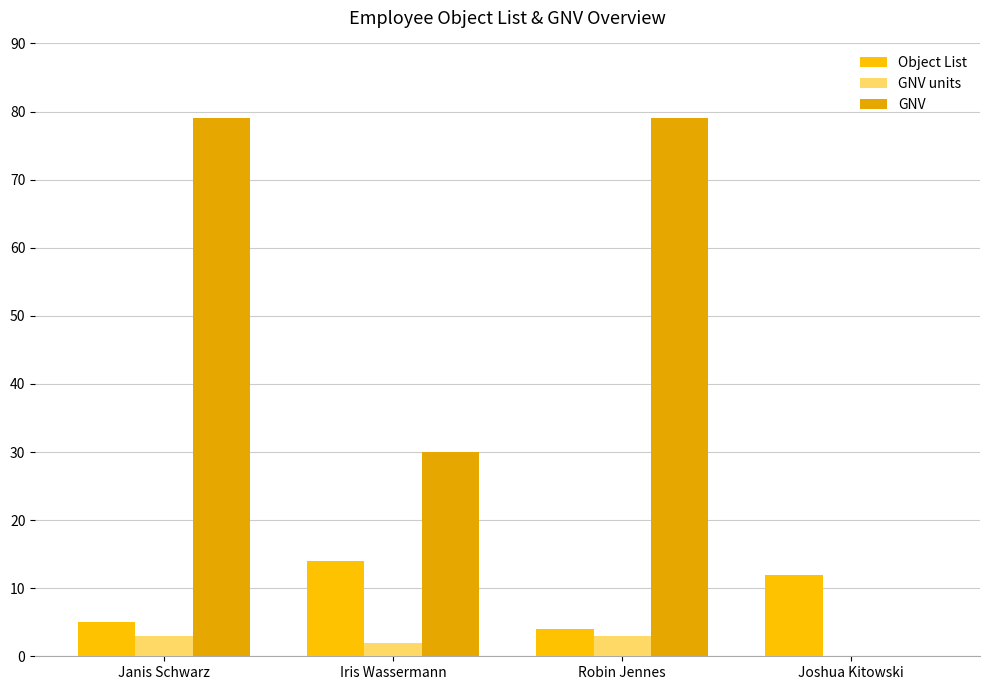

What value does the GNV units series have at Robin Jennes?

3